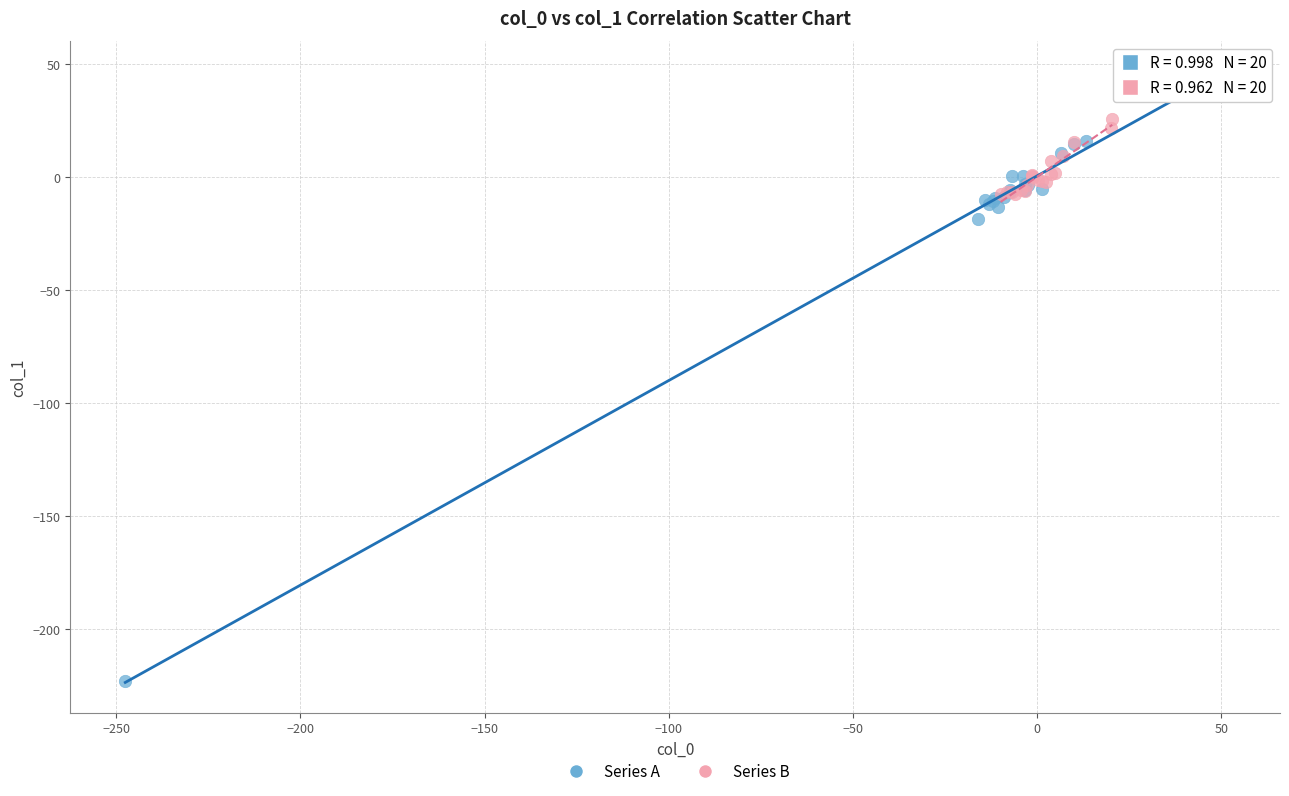

Which series contains the lowest Y value?

Series A